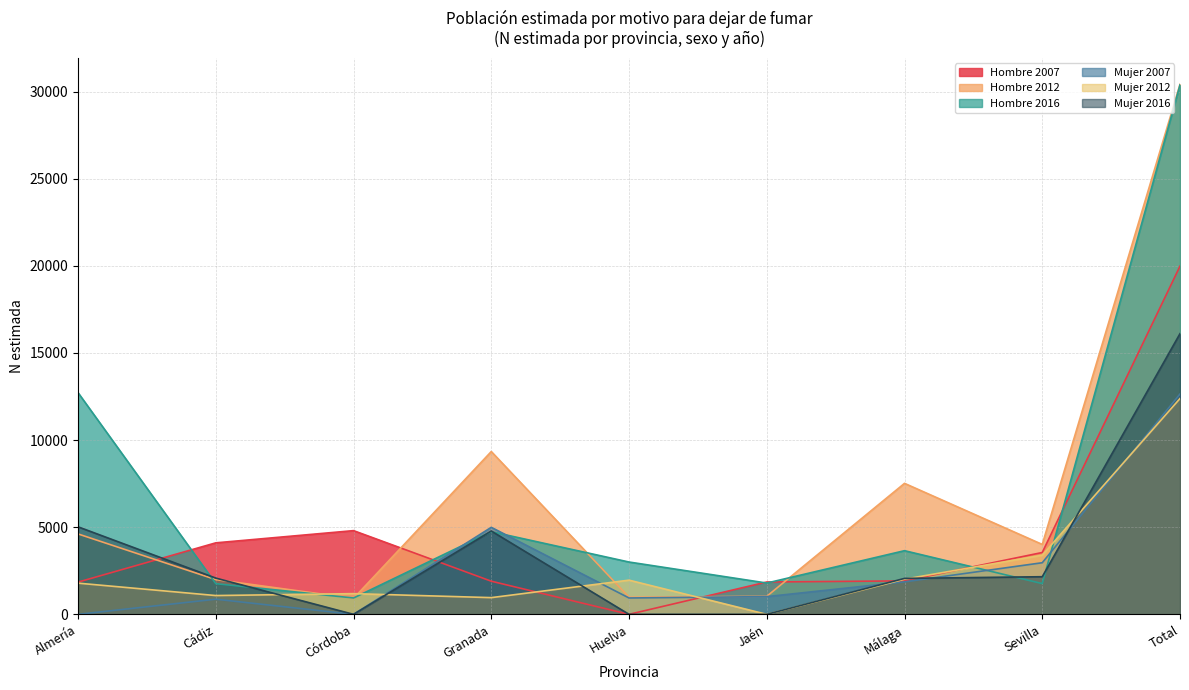

Which series has the widest spread of values?

Hombre 2012